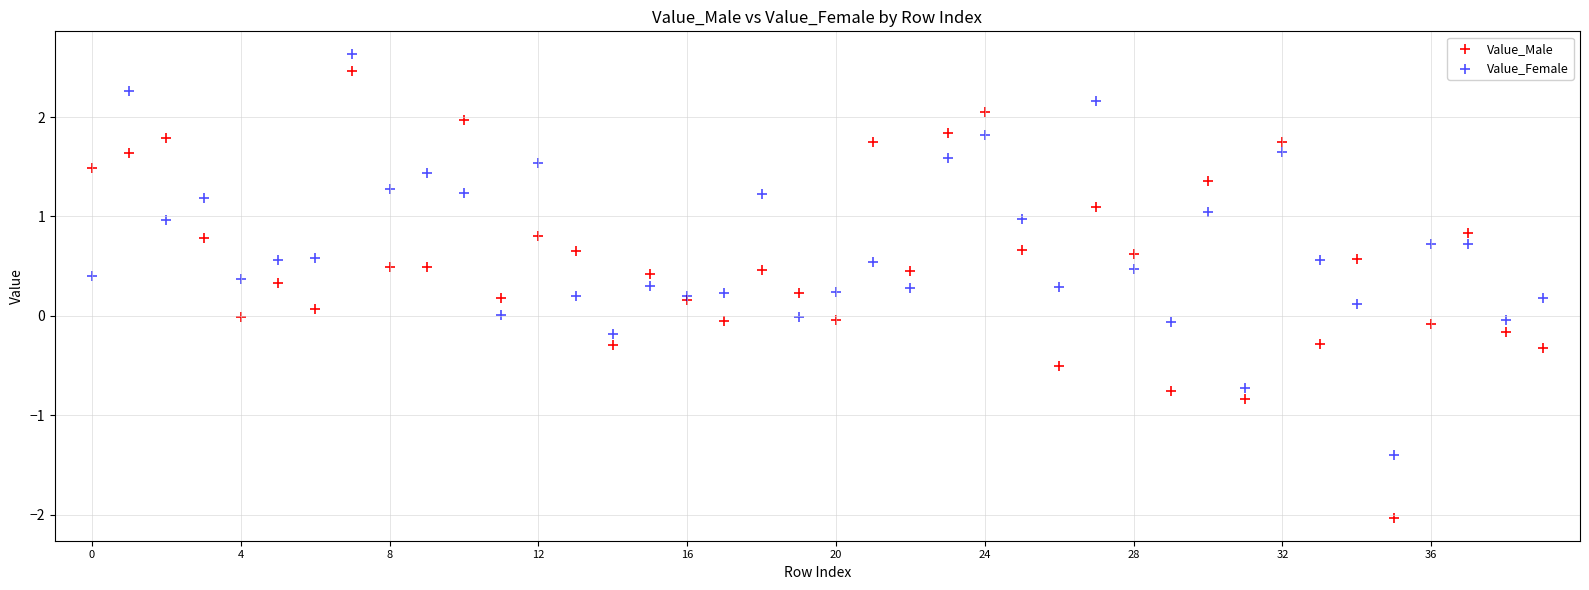

Which series has the largest Y range (max minus min)?

Value_Male